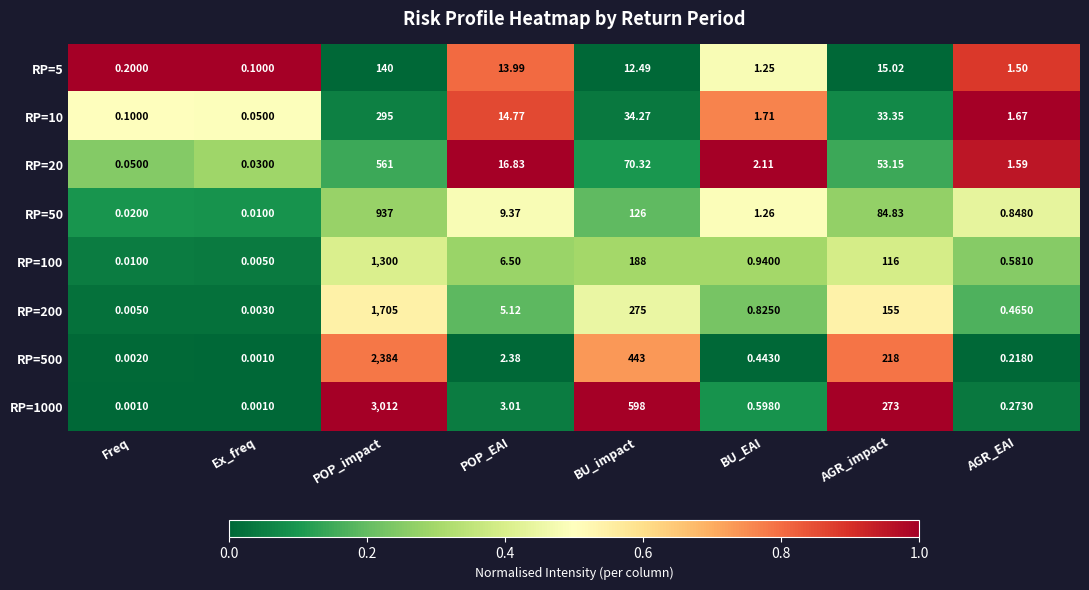

Is the value of RP=10 at AGR_impact greater than the value of RP=1000 at AGR_EAI?

Yes